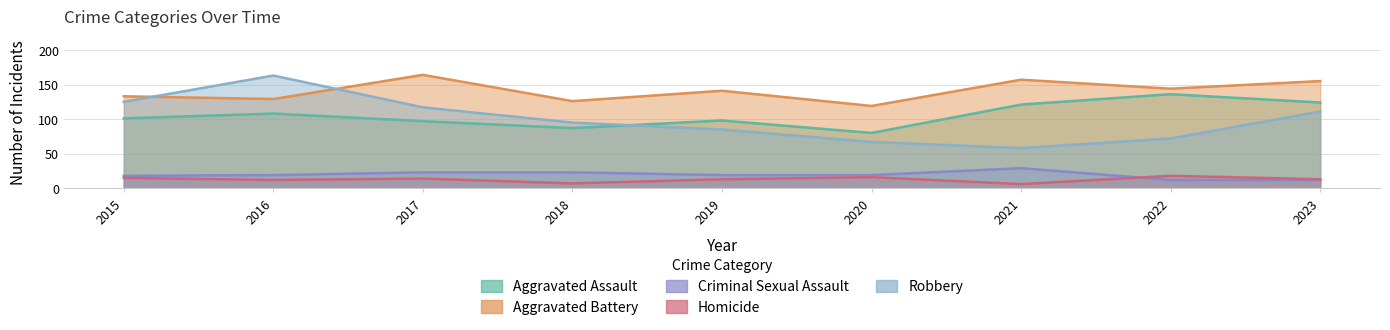

Where is the first local minimum for Aggravated Assault?

2018